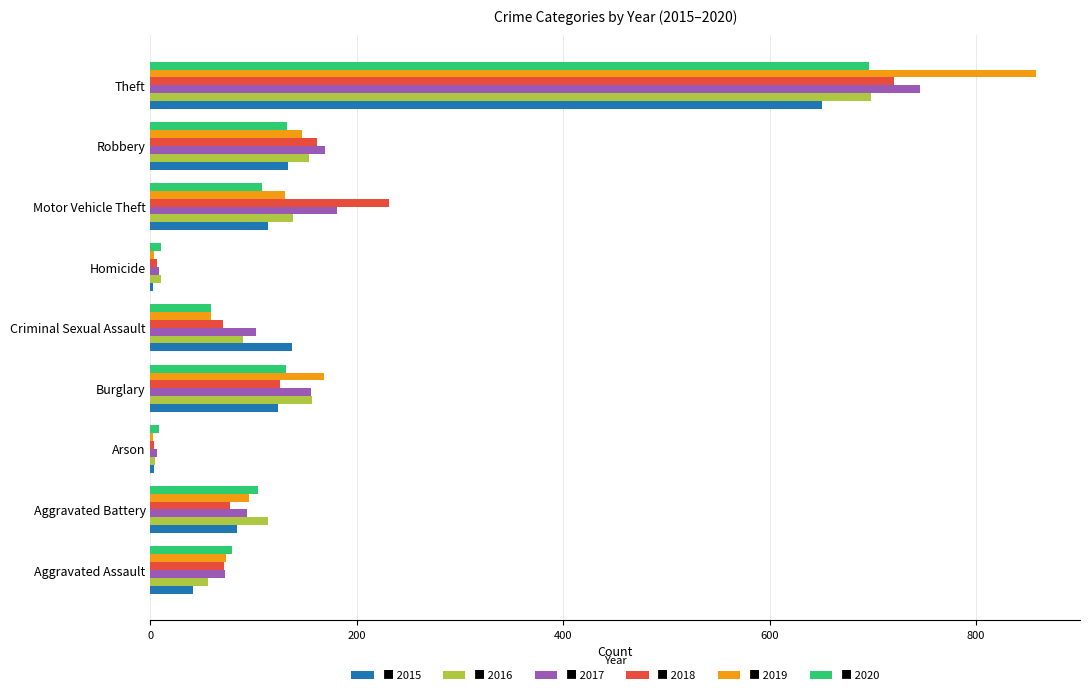

What is the total value across all series at Aggravated Battery?

568